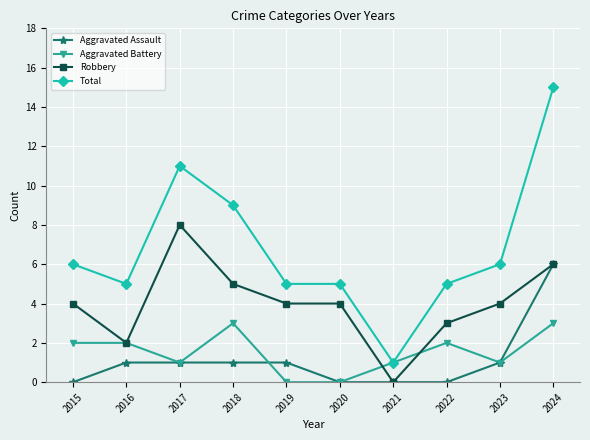

Is it true that Total equals 6 at 2015?

True